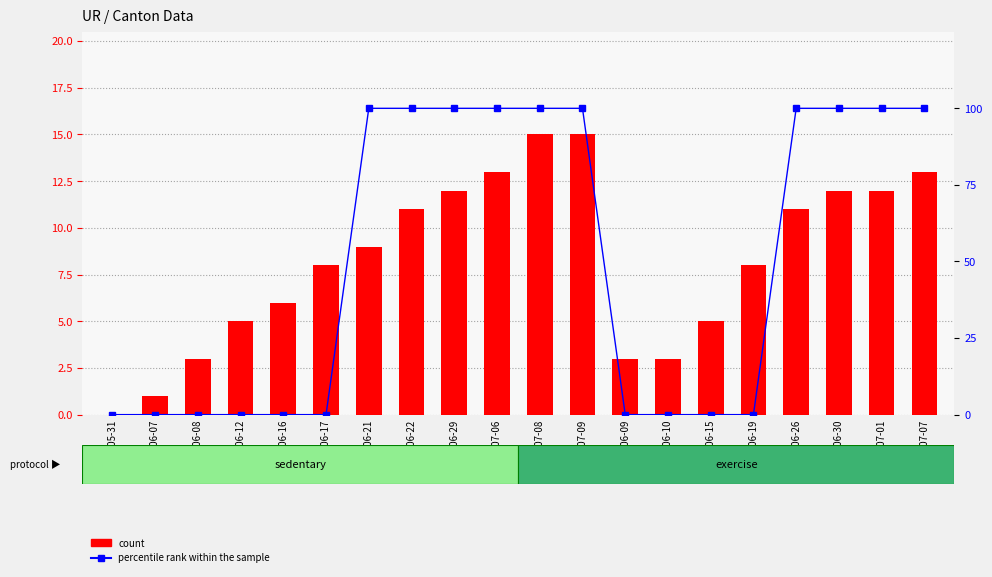

What is the difference between the highest and lowest values at 2020-06-09?

3